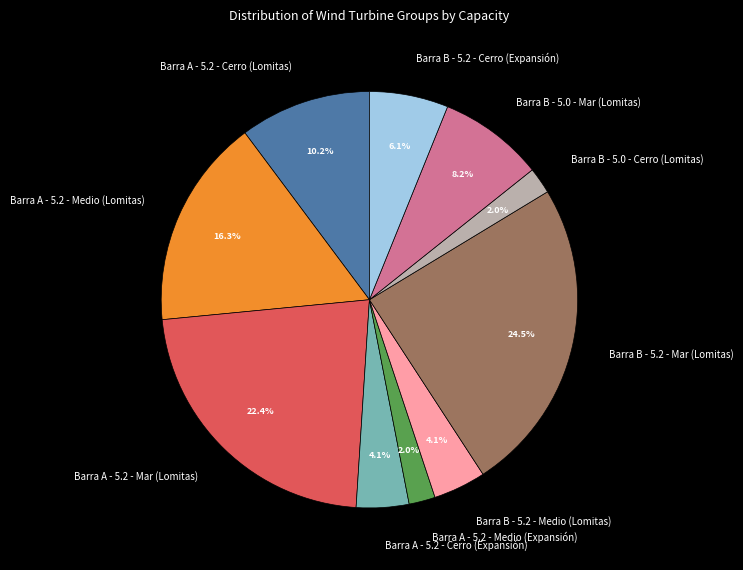

To the nearest percent, what is the average slice percentage?

10%